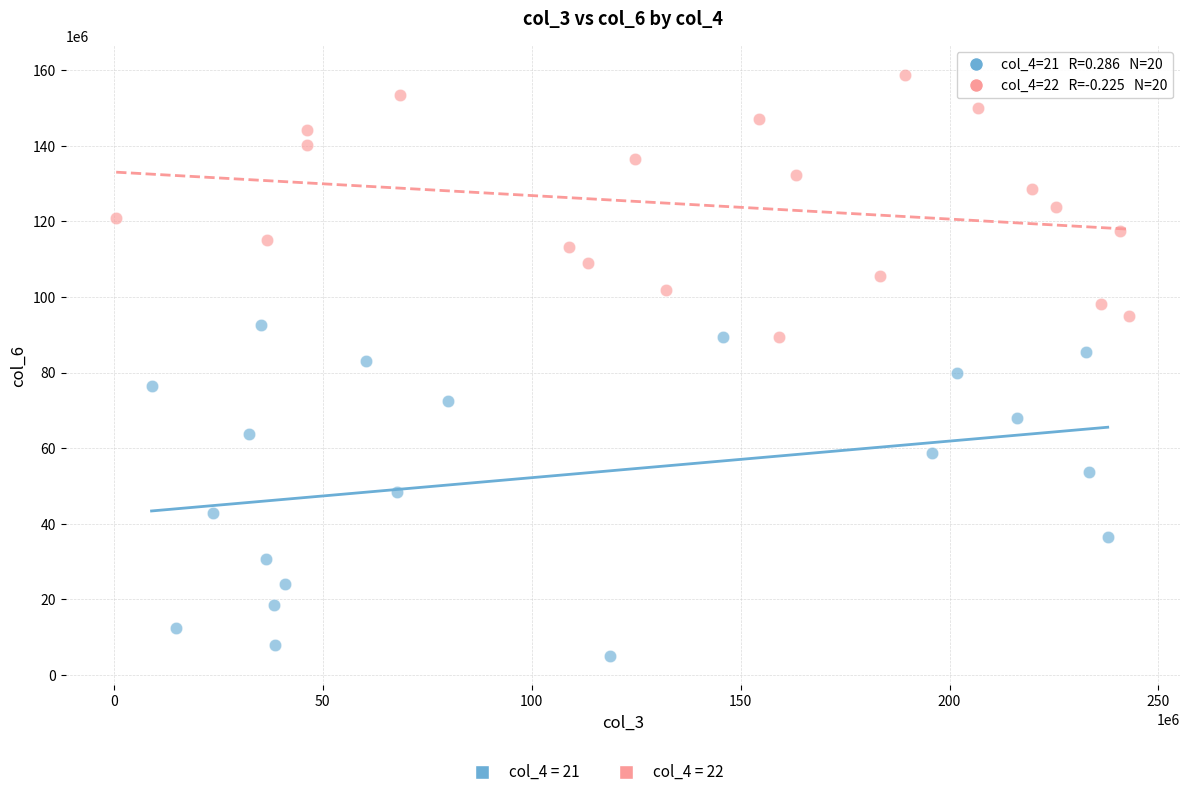

Which series contains the lowest Y value?

col_4 = 21